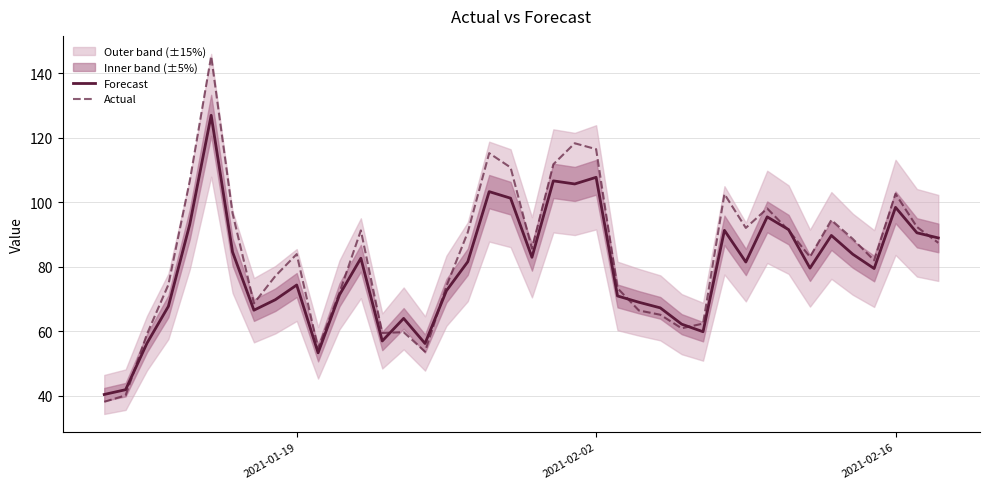

What is the sum of all Actual values?

3346.5